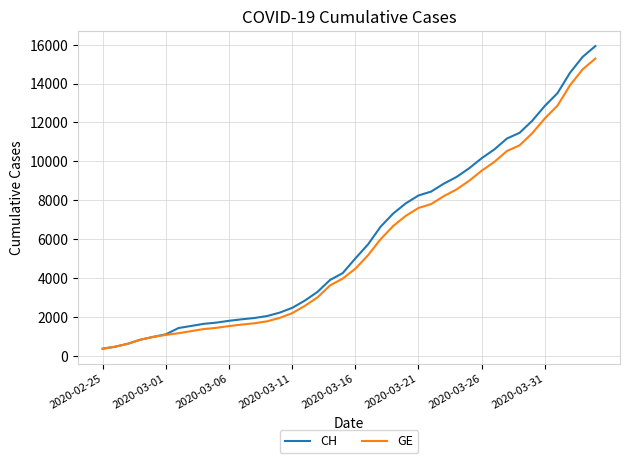

What is the minimum value for GE?

375